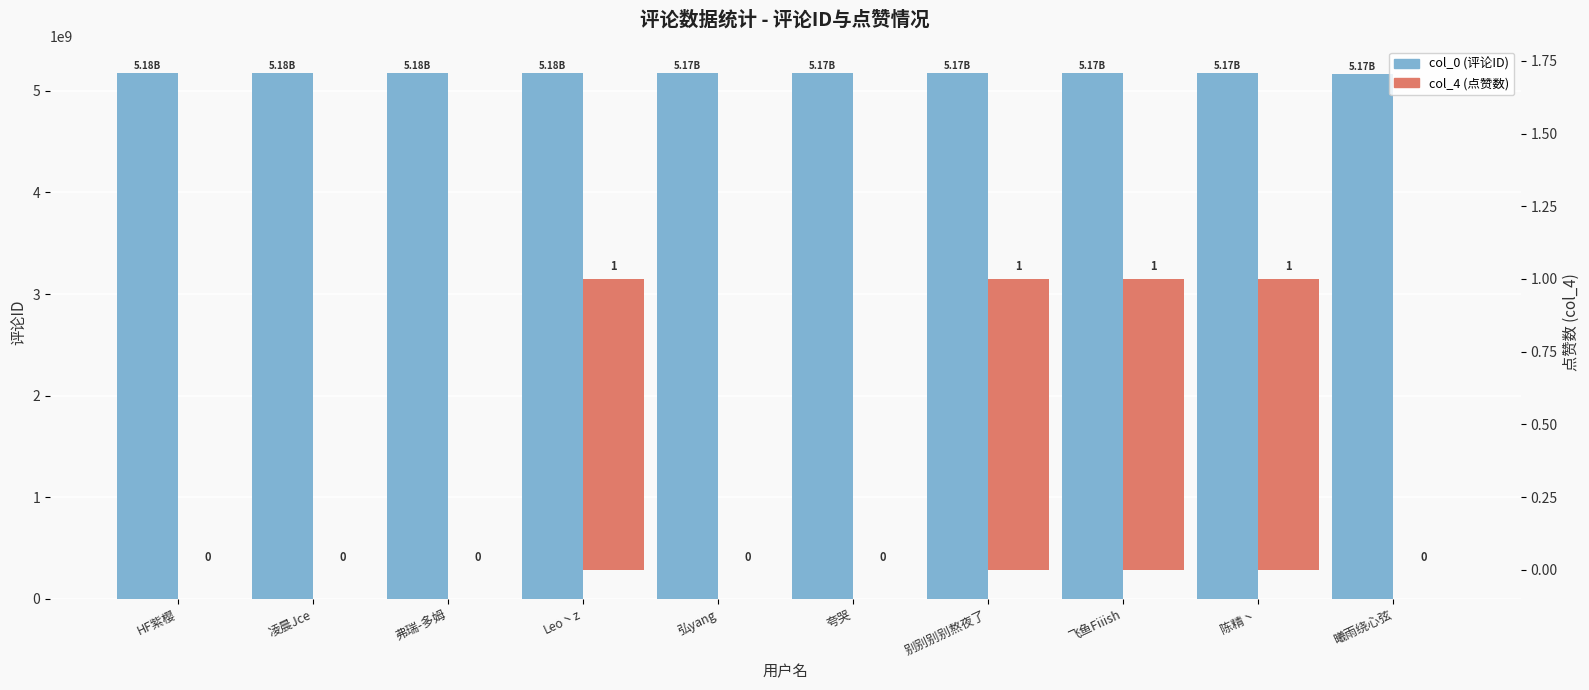

Reading left to right, what are all the values shown in this chart?

col_0 (评论ID): 5178384406	5177467987	5176478071	5176150219	5173778166	5173549065	5172795059	5171488415	5170718838	5166444139
col_4 (点赞数): 0	0	0	1	0	0	1	1	1	0